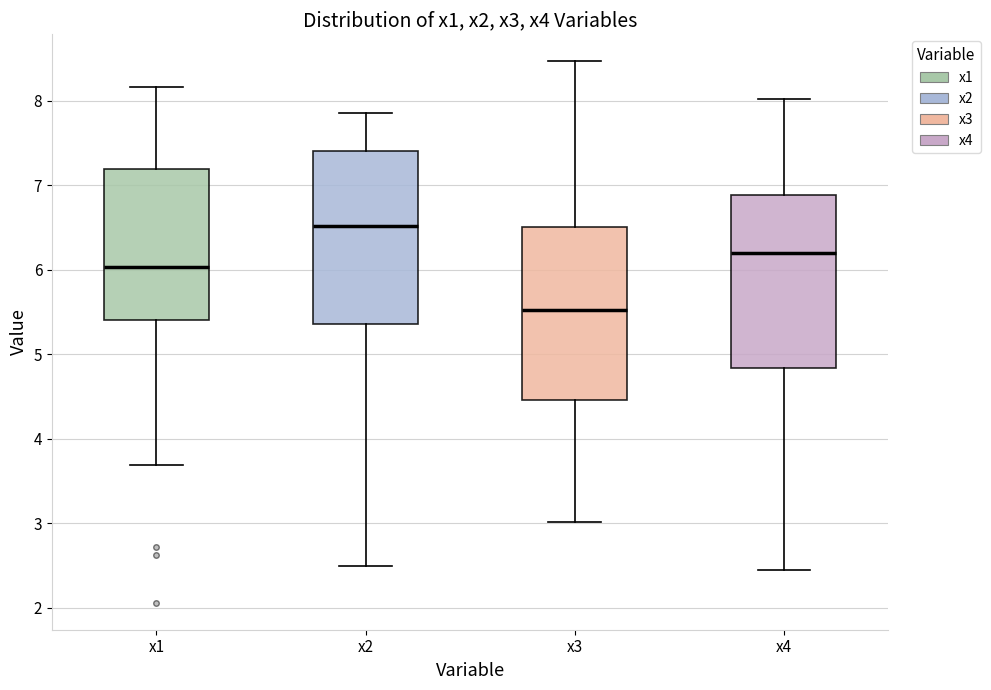

Reading left to right, read every box against the y-axis: the position of its median line, the range the box covers, and the ends of its whiskers. The values are not printed on the chart, so give them approximately, as read against the axis.

x1: median 6.0, box 5.4 to 7.2, whiskers 3.7 to 8.2
x2: median 6.5, box 5.4 to 7.4, whiskers 2.5 to 7.9
x3: median 5.5, box 4.5 to 6.5, whiskers 3.0 to 8.5
x4: median 6.2, box 4.8 to 6.9, whiskers 2.4 to 8.0